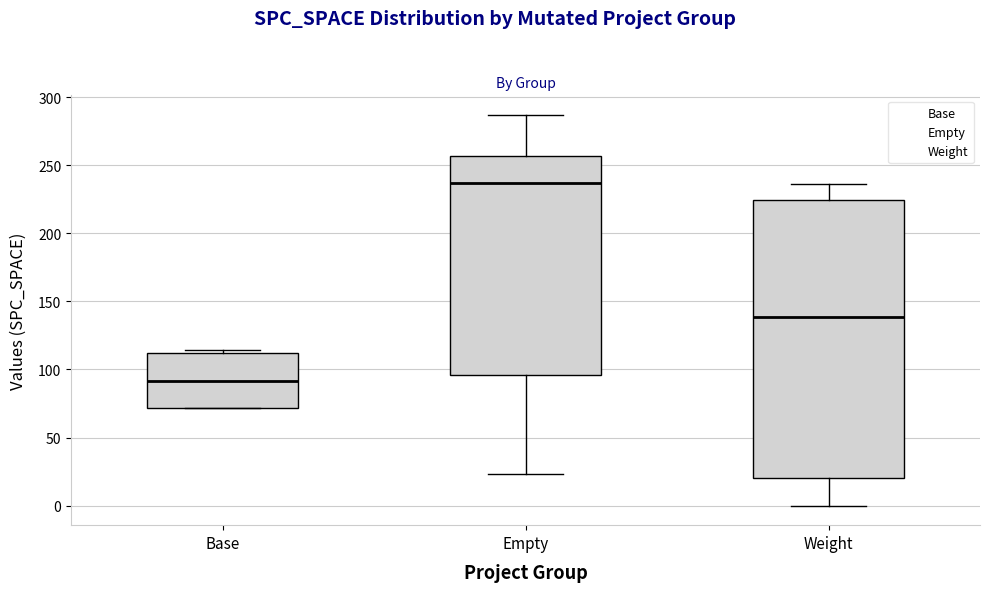

Where is the upper edge of the box for Weight on the y-axis? The values are not printed on the chart, so give them approximately, as read against the axis.

225